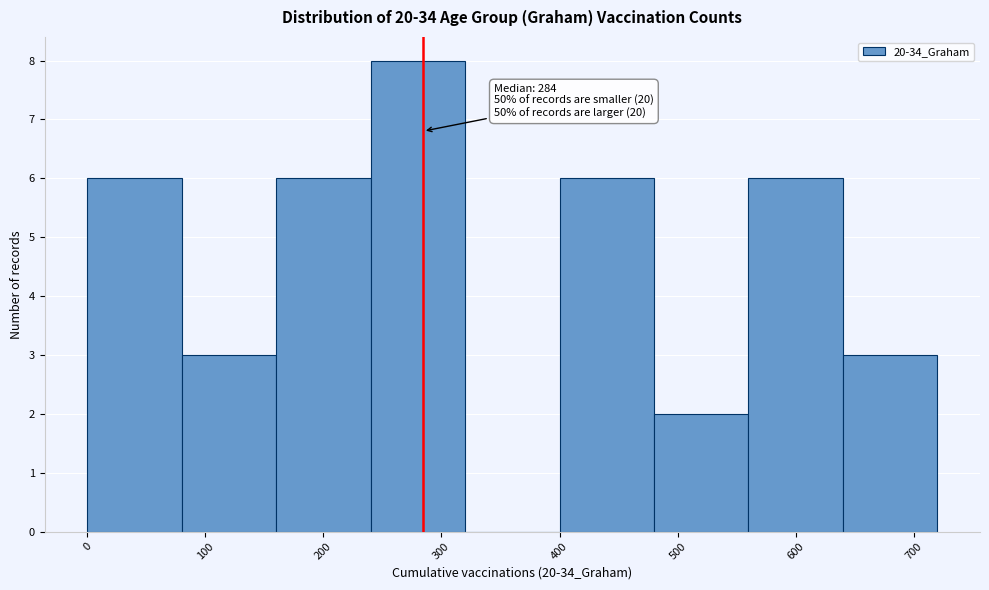

Which range on the x-axis has the tallest bar?

240 to 320